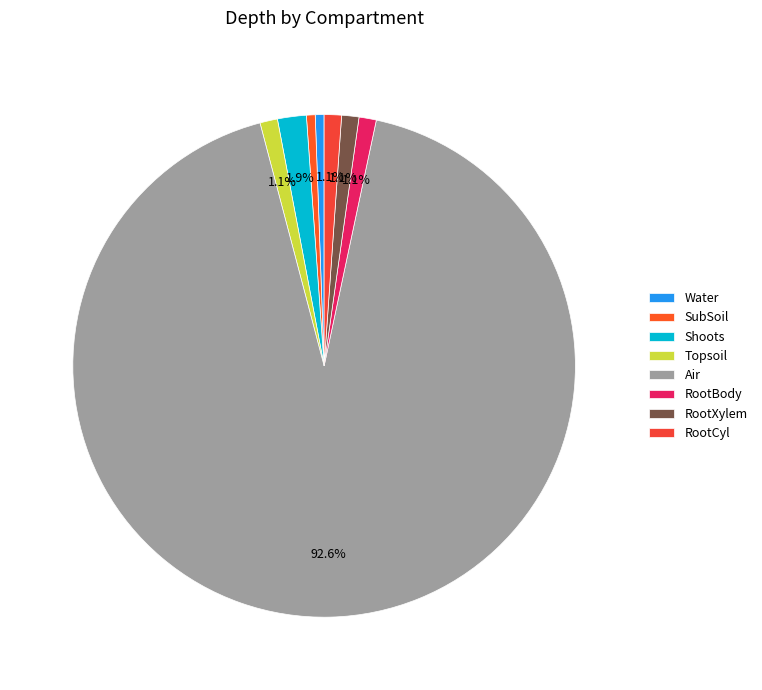

Which slice is the largest?

Air